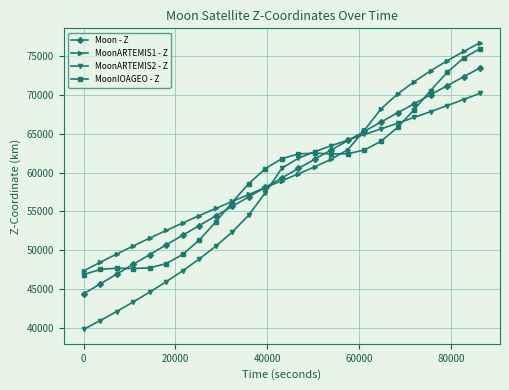

What is the smallest value displayed?

39803.2